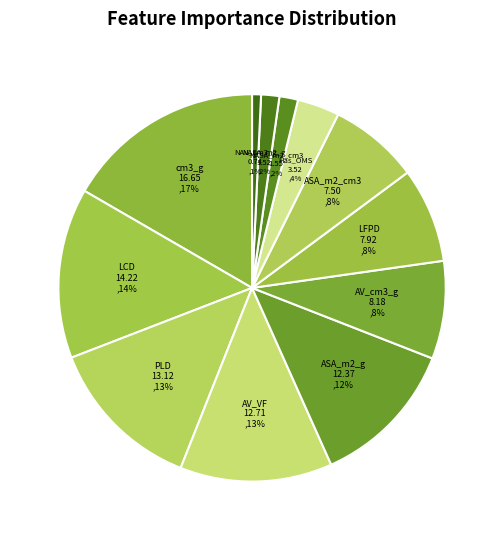

What percentage is the ASA_m2_g slice, to the nearest percent?

12%